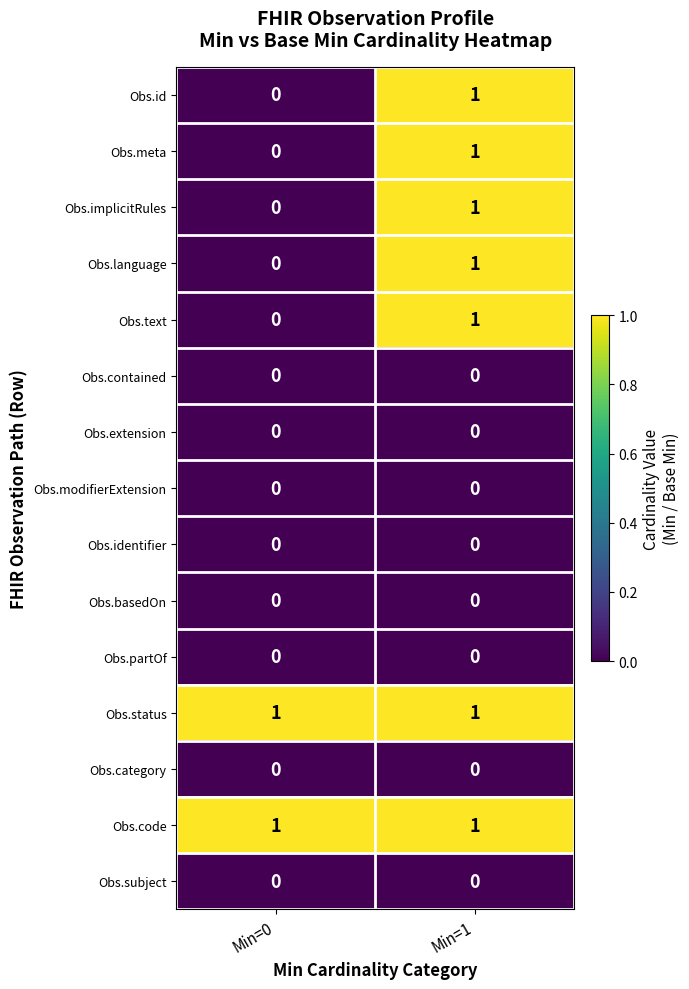

The Obs.text series shows 1 at Min=0. True or false?

False